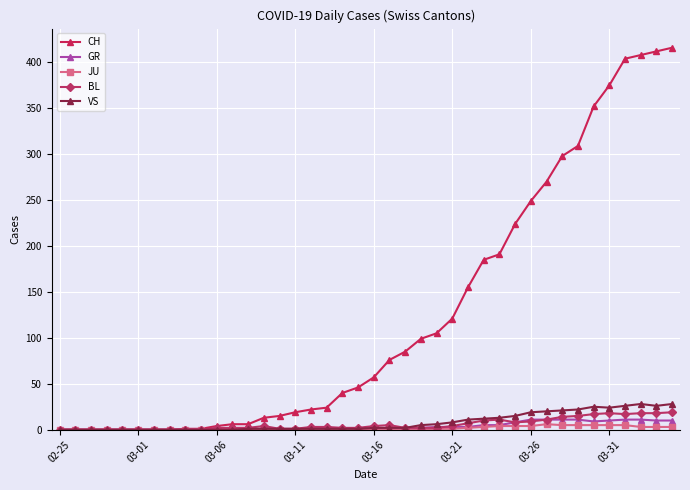

Which series has the widest spread of values?

CH